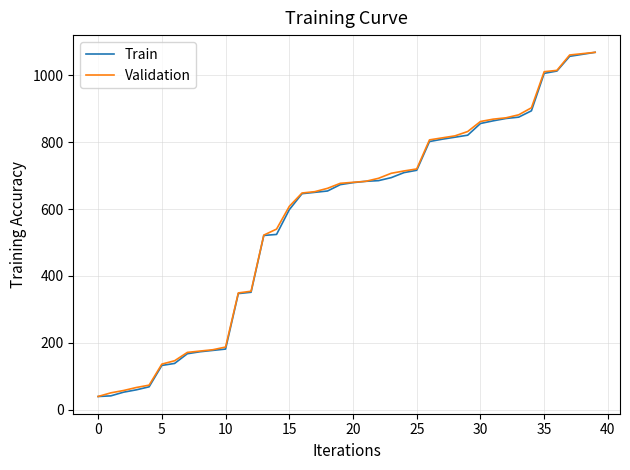

What is the greatest value displayed?

1069.0